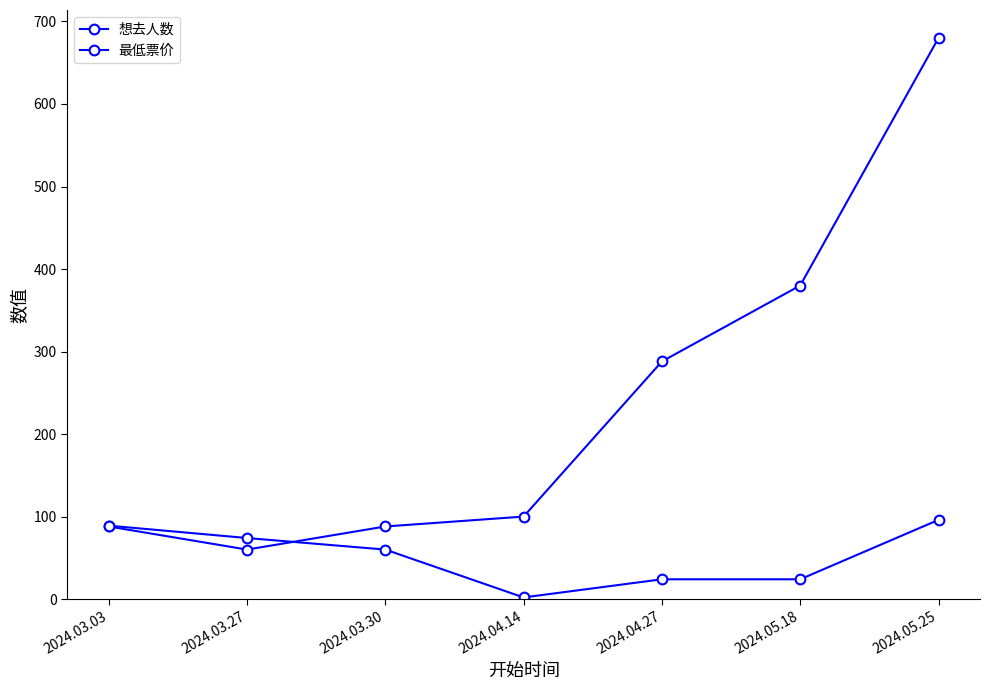

Which series has the largest total across all categories?

最低票价